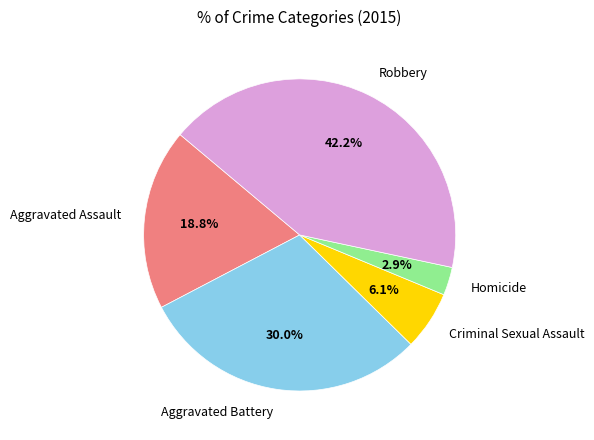

To the nearest percent, what percentage of the pie is Homicide?

3%